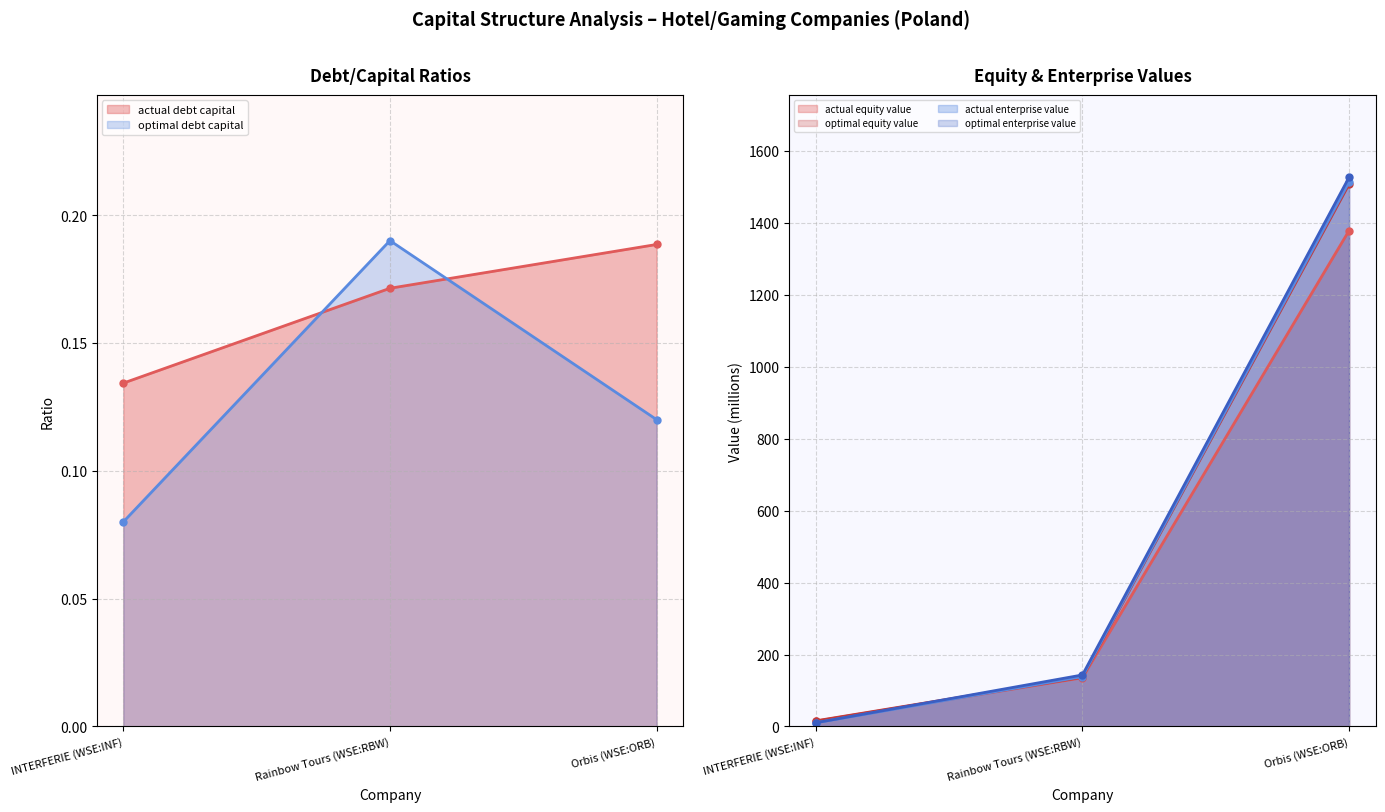

What is the difference between the optimal_equity_value values at INTERFERIE (WSE:INF) and Rainbow Tours (WSE:RBW)?

121.2